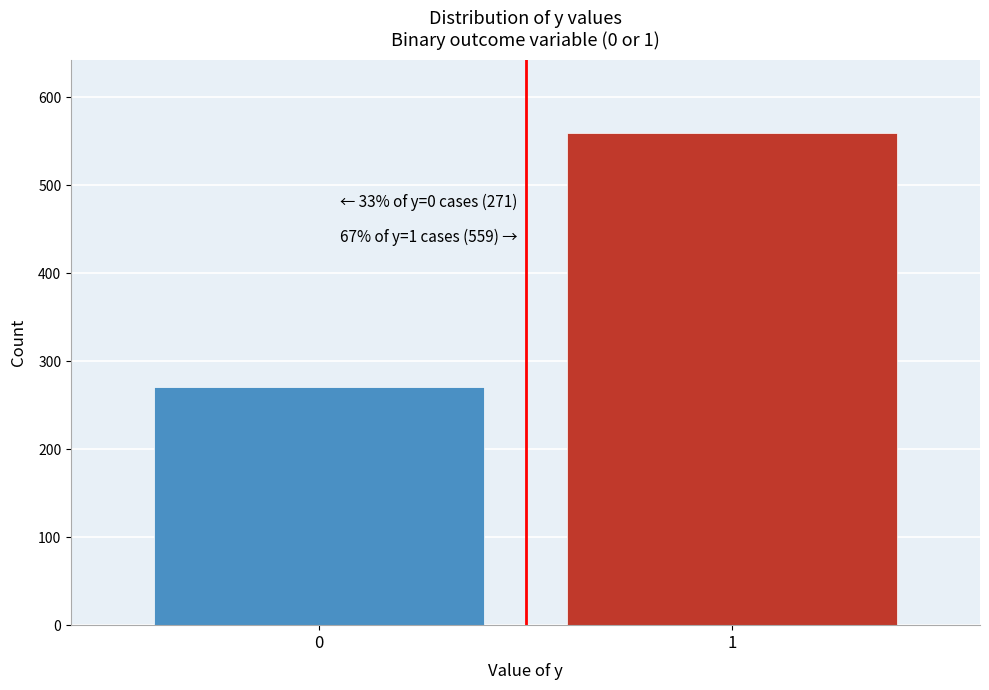

Reading left to right, transcribe all the data shown in this chart.

271	559